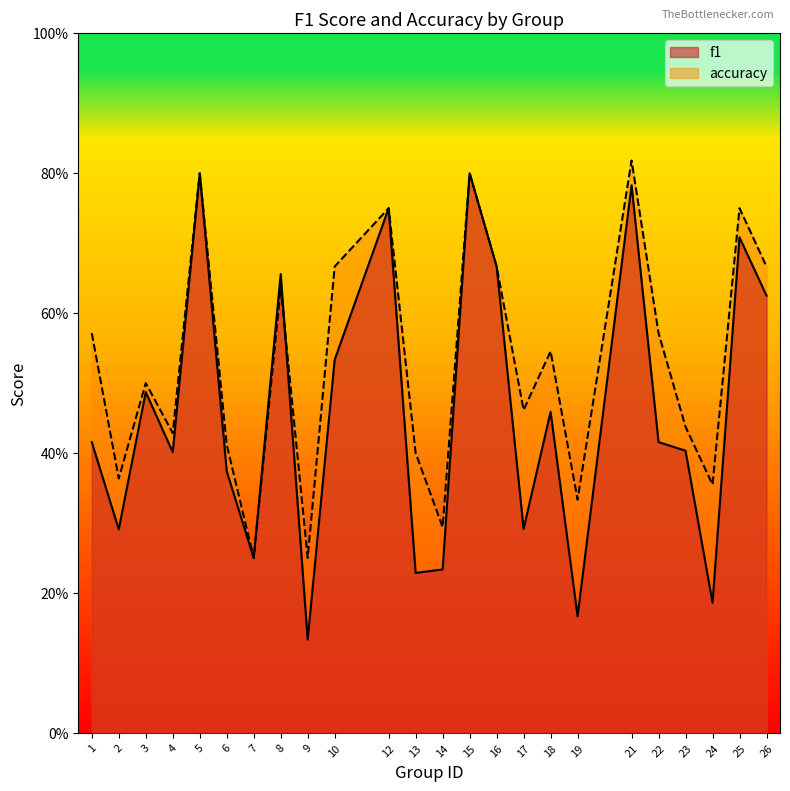

Between 19 and 13, which is larger?

13